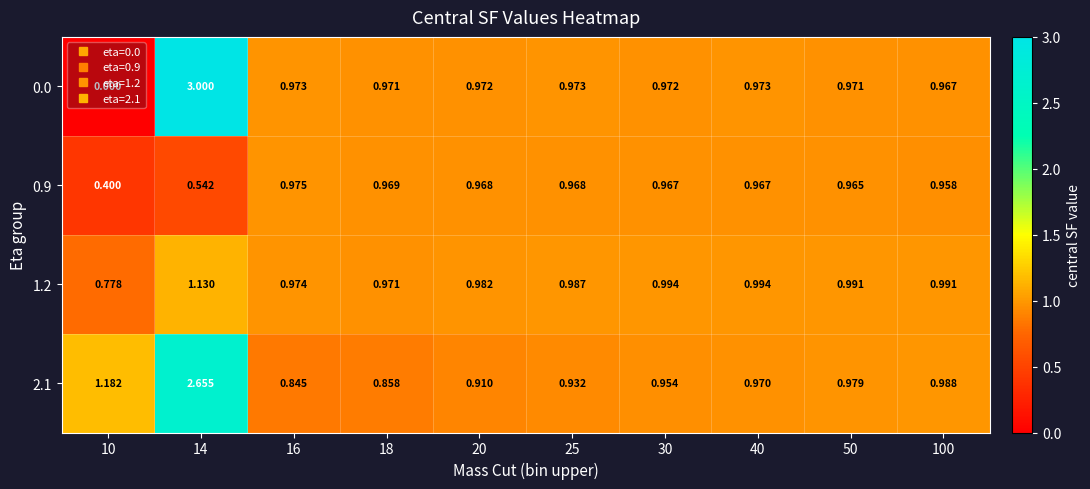

What is the total value across all series at 16?

3.8